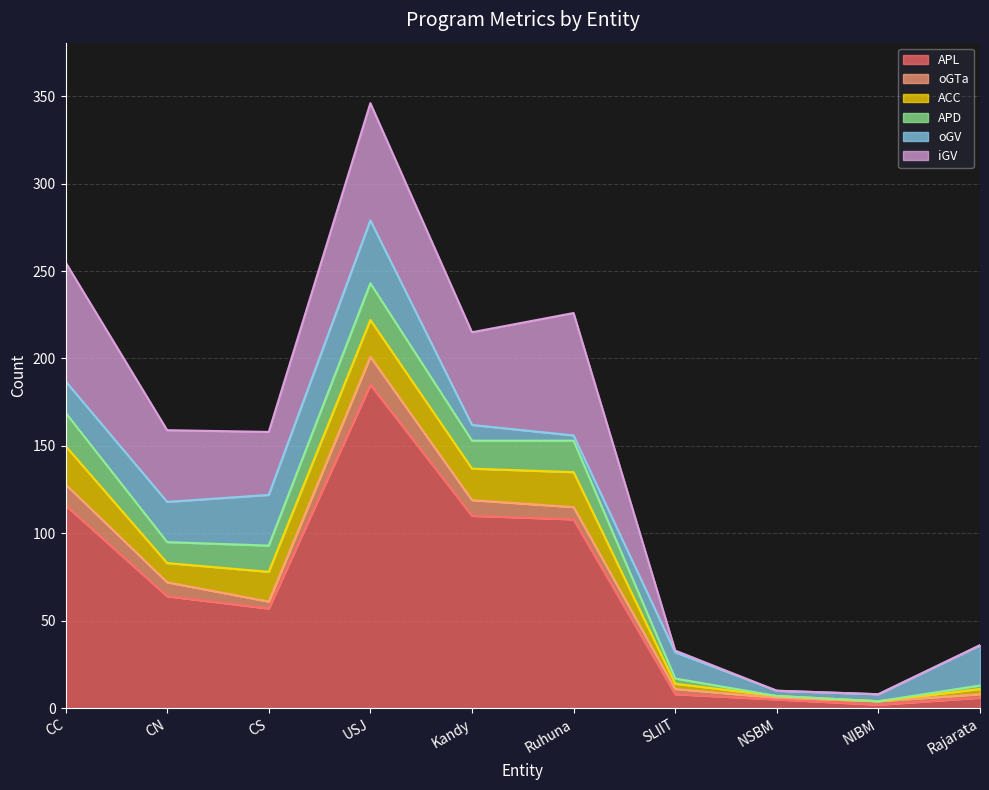

What is the difference between the APL values at NSBM and Kandy?

105